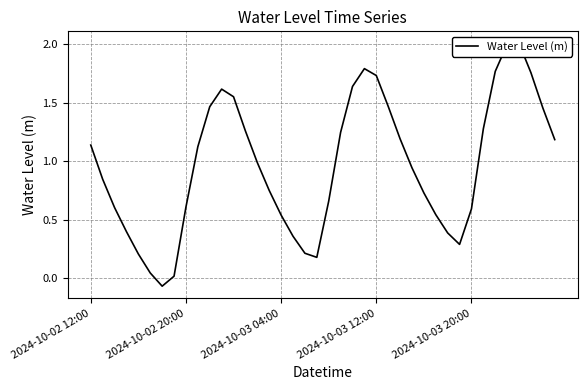

List the labels in order of value, smallest first.

6, 7, 5, 19, 2024-10-03 20:00, 18, 31, 17, 30, 2024-10-03 12:00, 16, 29, 32, 2024-10-03 04:00, 8, 20, 28, 15, 2024-10-02 20:00, 27, 14, 9, 2024-10-02 12:00, 39, 26, 21, 13, 33, 38, 10, 25, 12, 11, 22, 24, 37, 34, 23, 35, 36